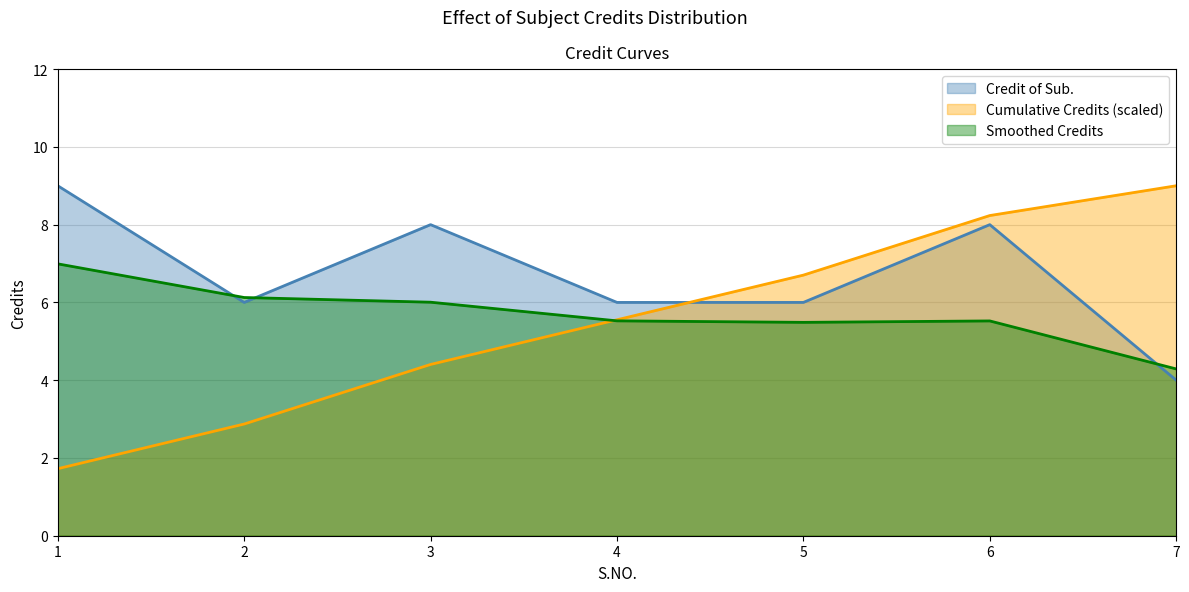

True or false: the data shows 8 at 6.

True